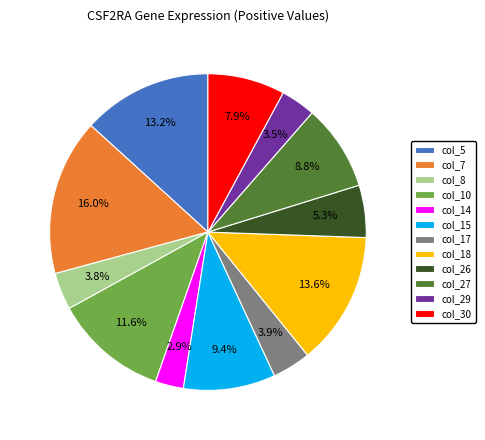

To the nearest percent, what is the difference between the col_29 and col_30 slice percentages?

4%